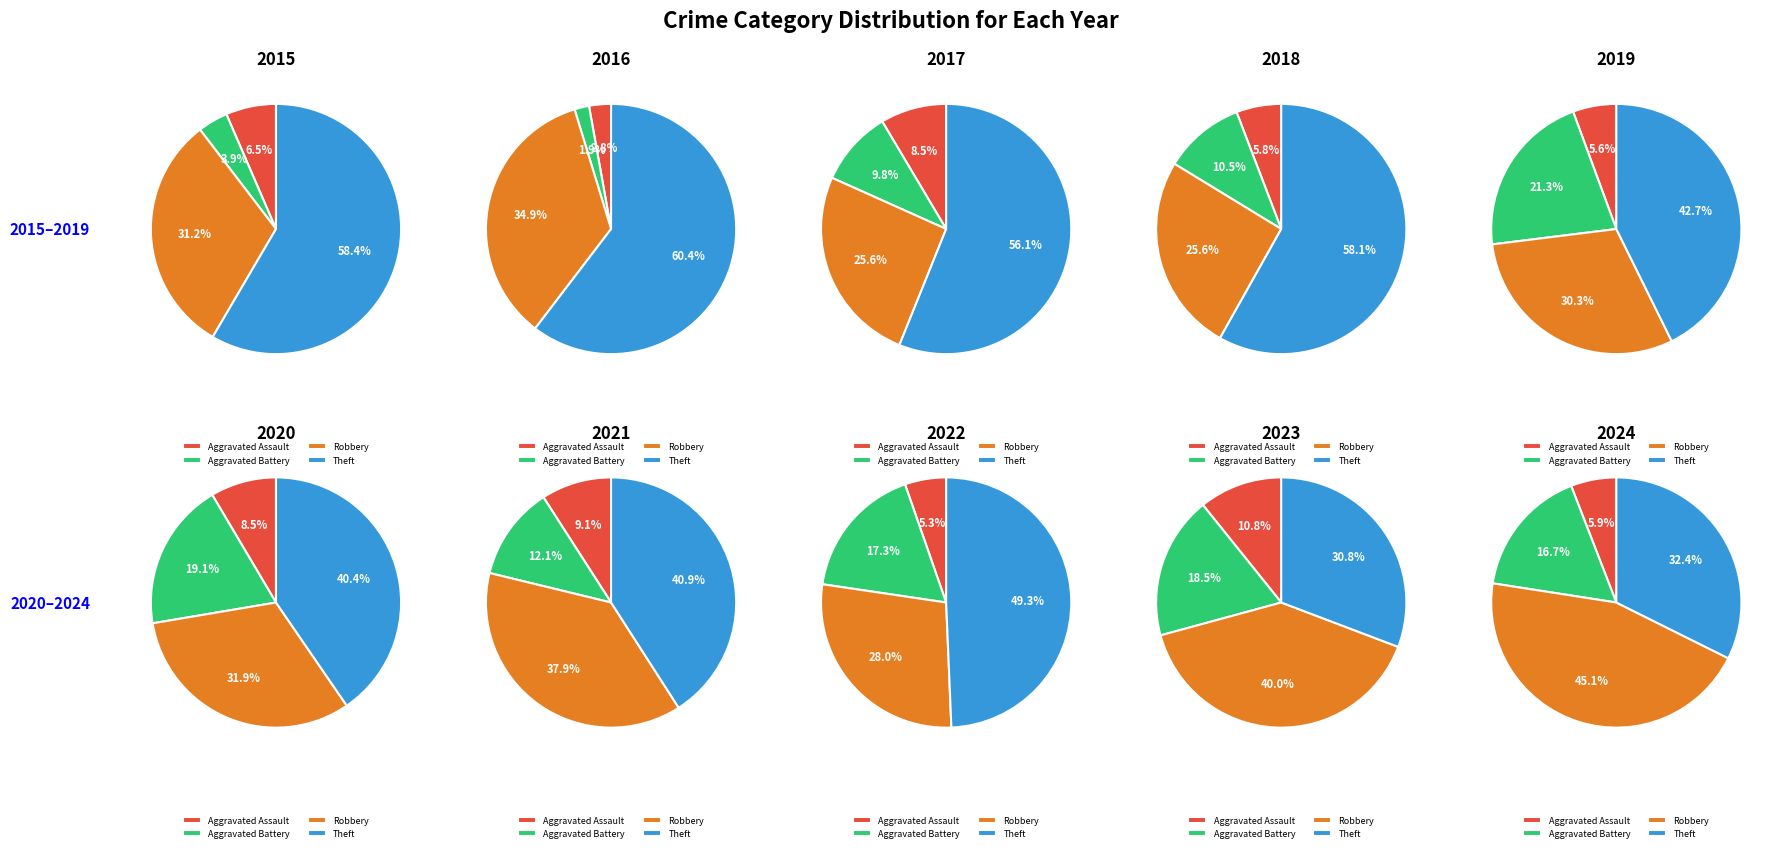

How many segments does this pie chart have?

4